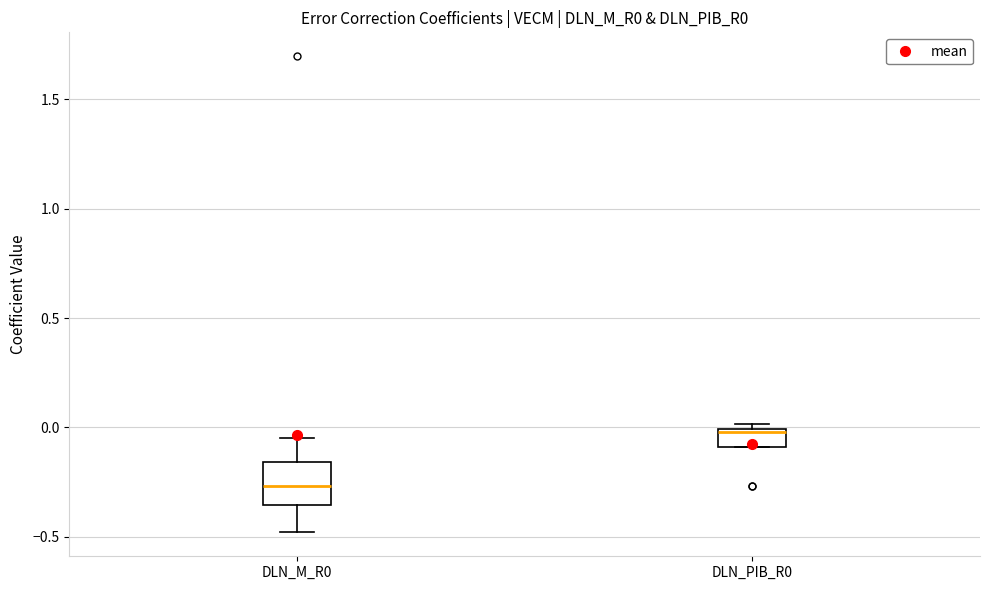

Where does the upper whisker of the box for DLN_M_R0 end on the y-axis? The values are not printed on the chart, so give them approximately, as read against the axis.

-0.05